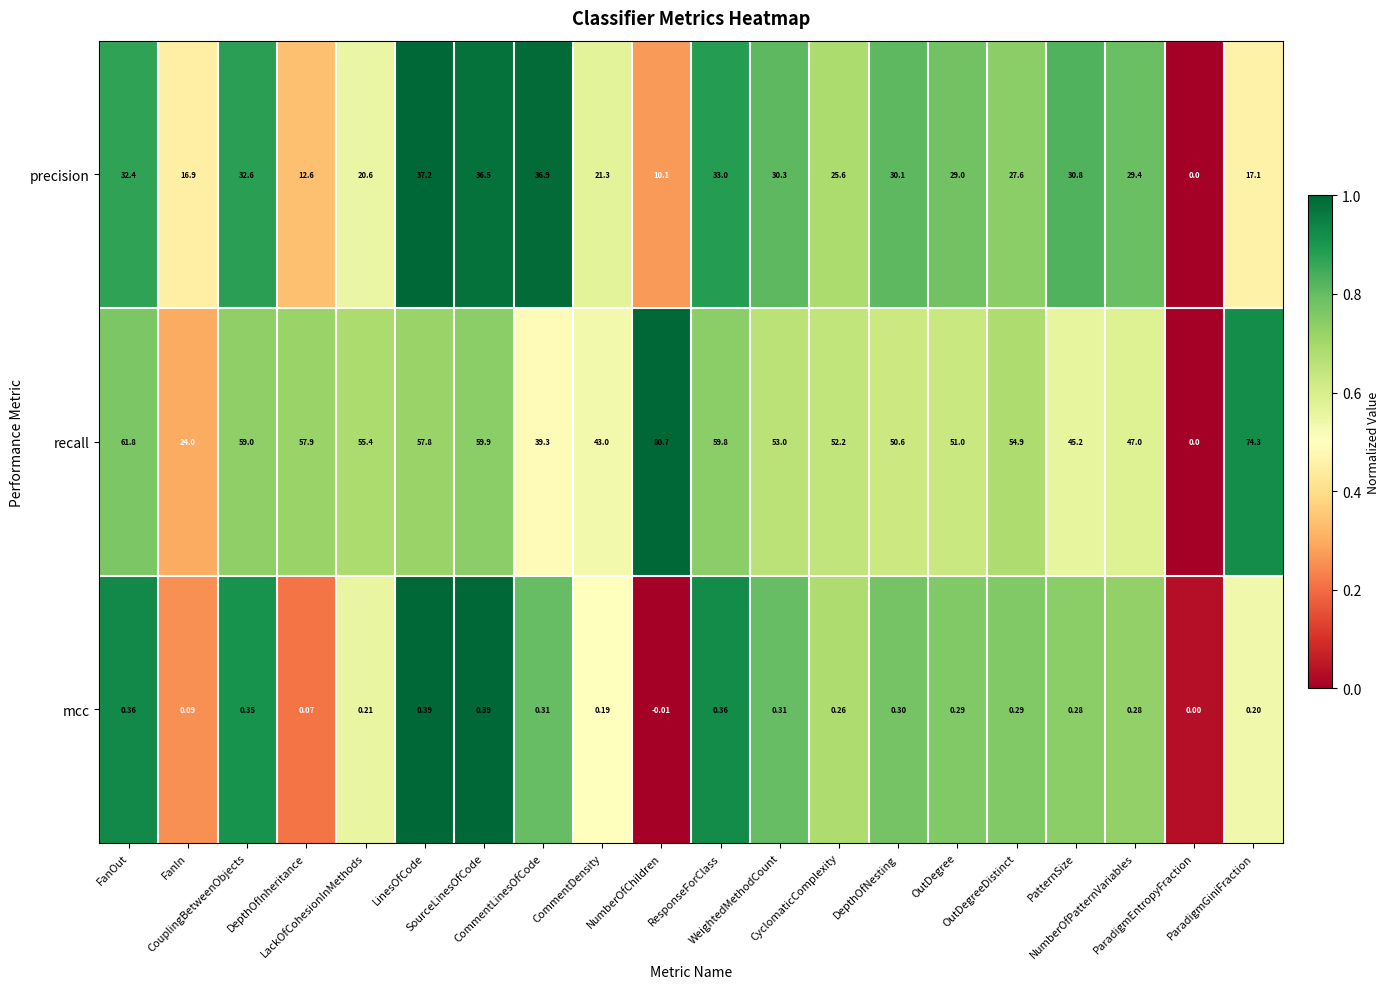

Which series has the largest range (max minus min)?

recall